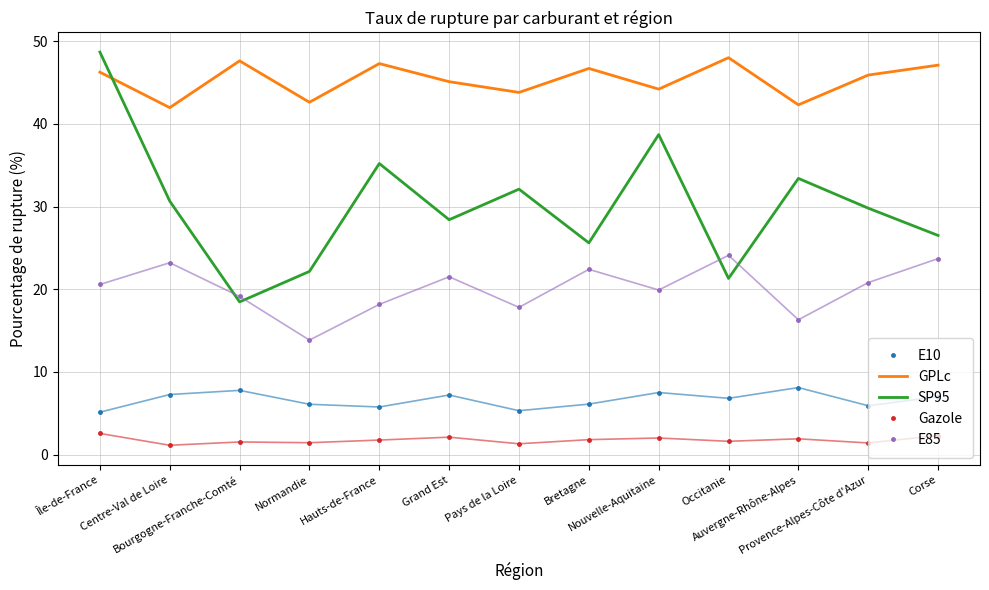

What is the sum of all E10 values?

85.9